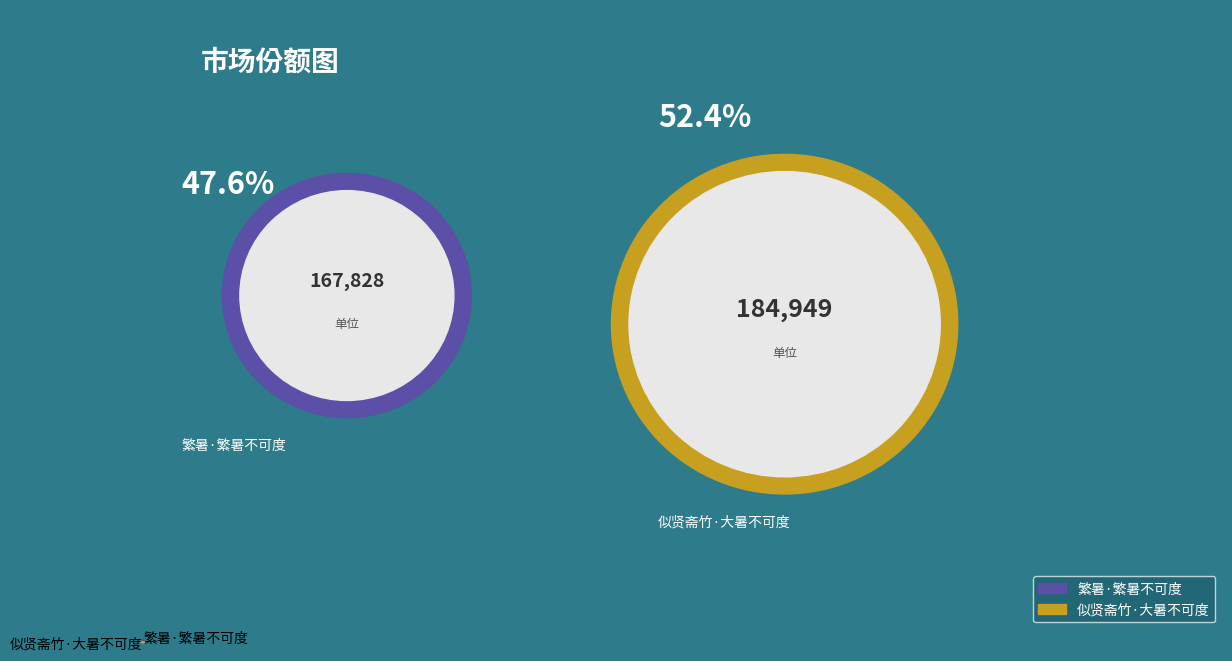

Count the number of slices in the pie.

2